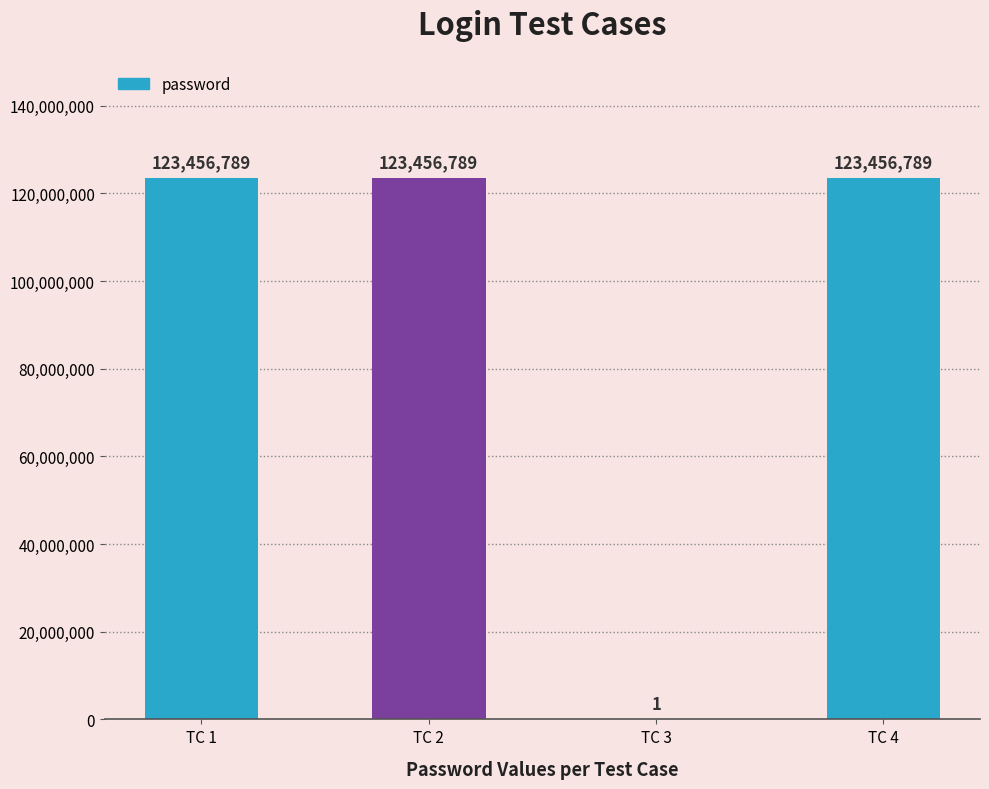

Reading right to left, what are all the values shown in this chart?

123456789	1	123456789	123456789